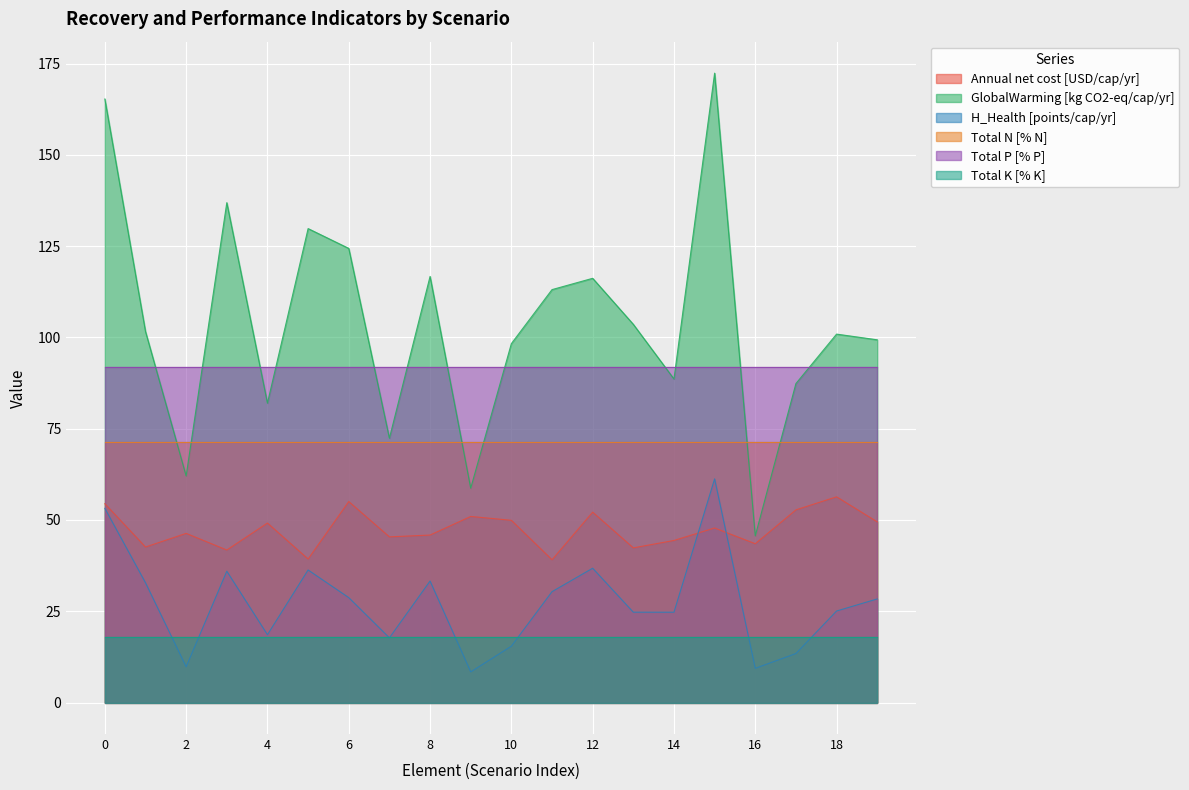

Which series has the largest total across all categories?

GlobalWarming [kg CO2-eq/cap/yr]